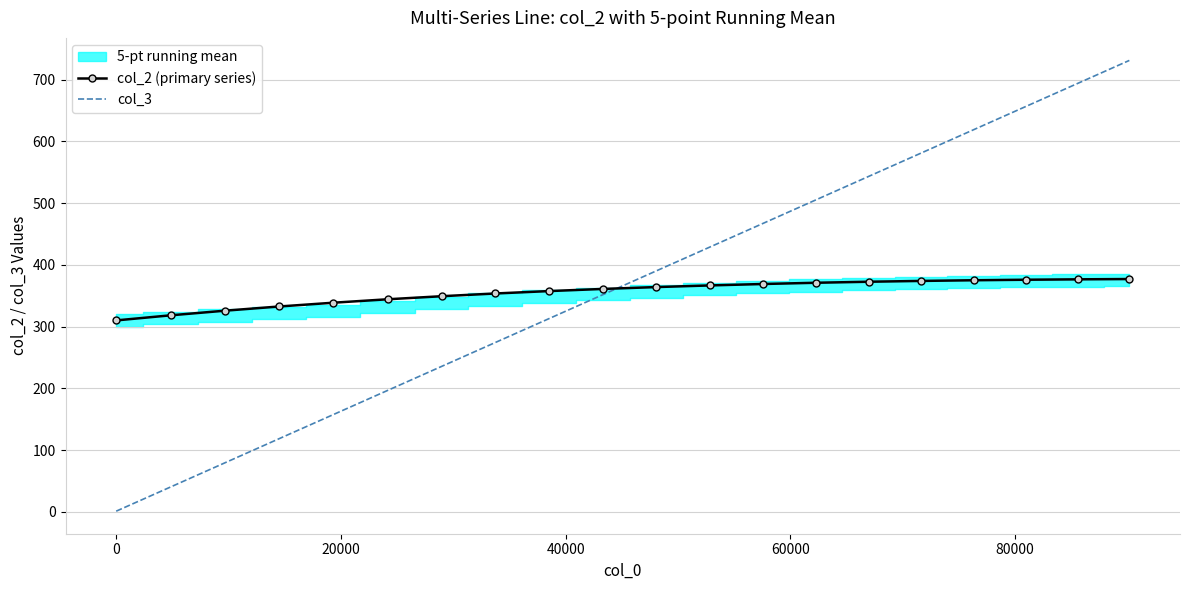

How many lines are shown in the chart?

2